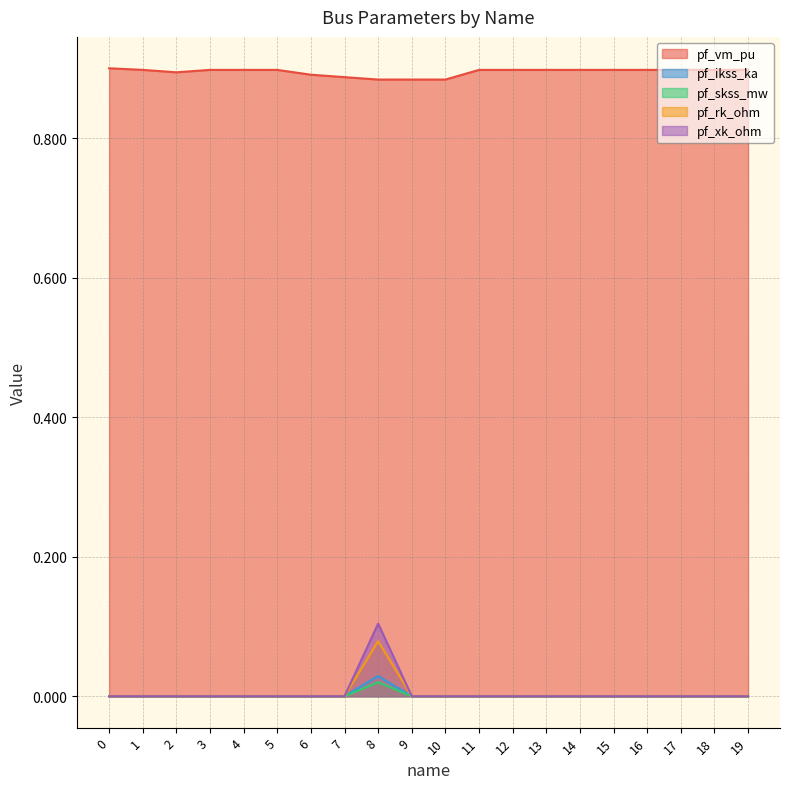

The value of pf_skss_mw at 18 is 0.0. True or false?

True